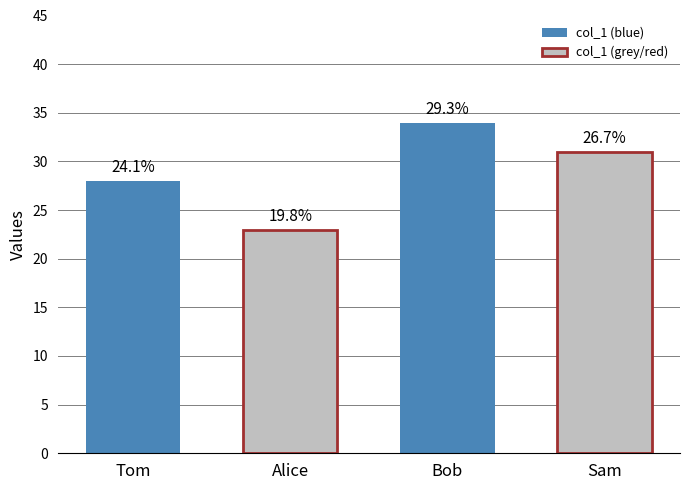

What is the sum of the values at Tom and Sam?

59